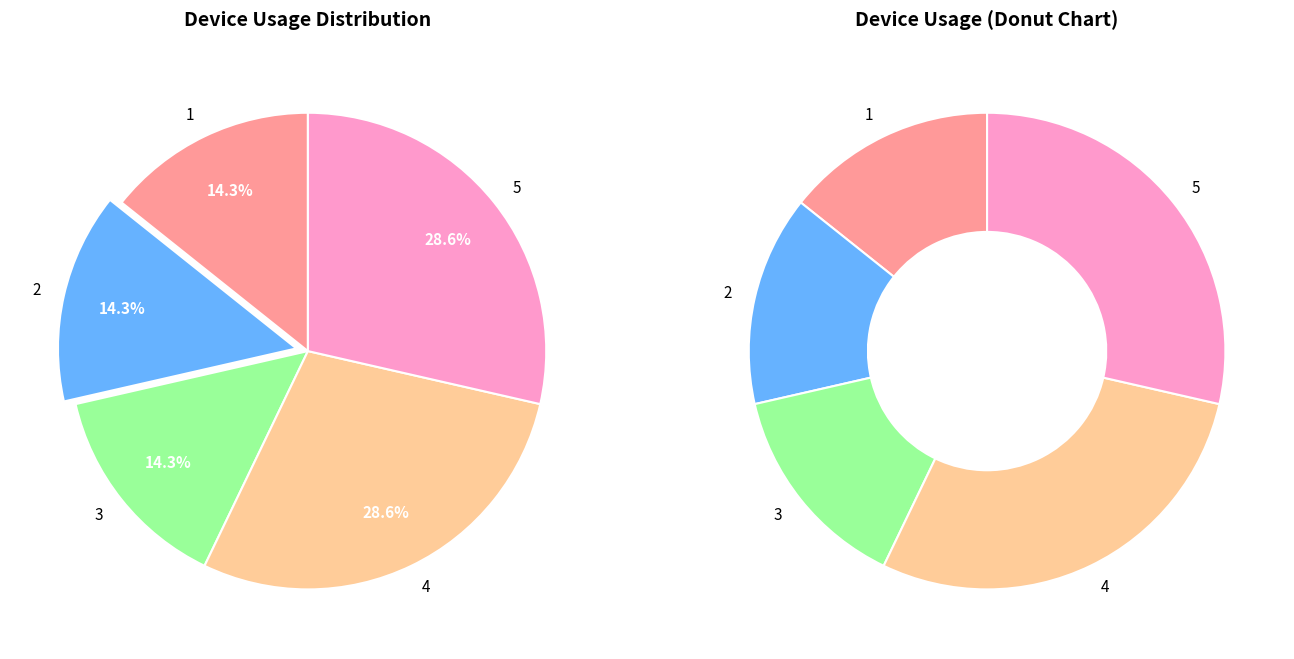

Do 3 and 1 together represent more than half of the pie?

No